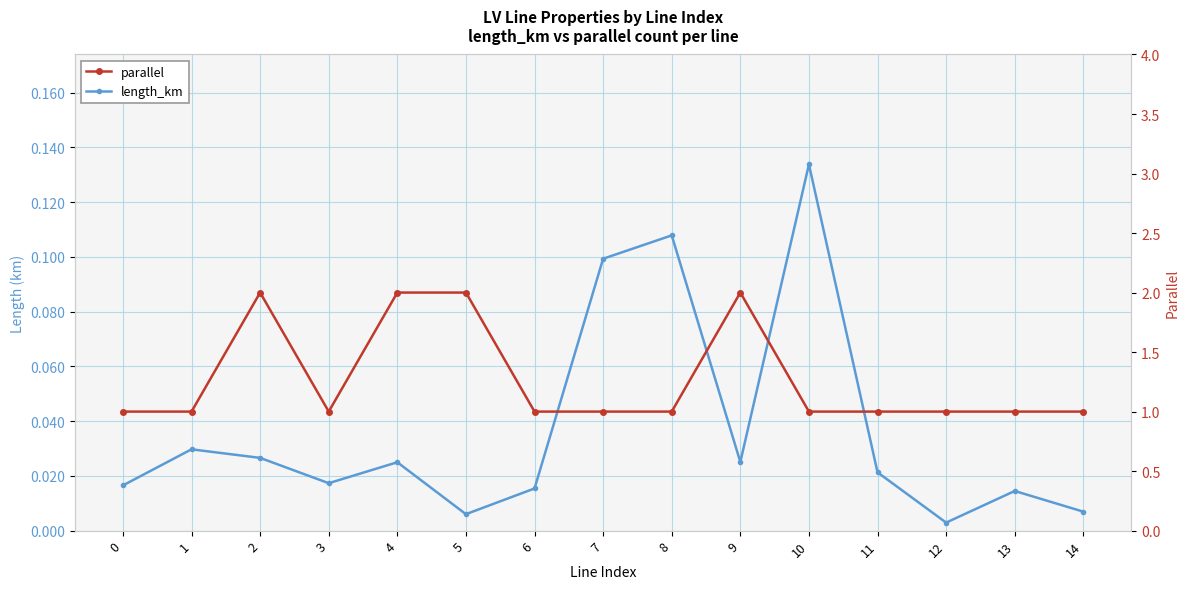

List the series in order of their overall mean, lowest first.

length_km, parallel